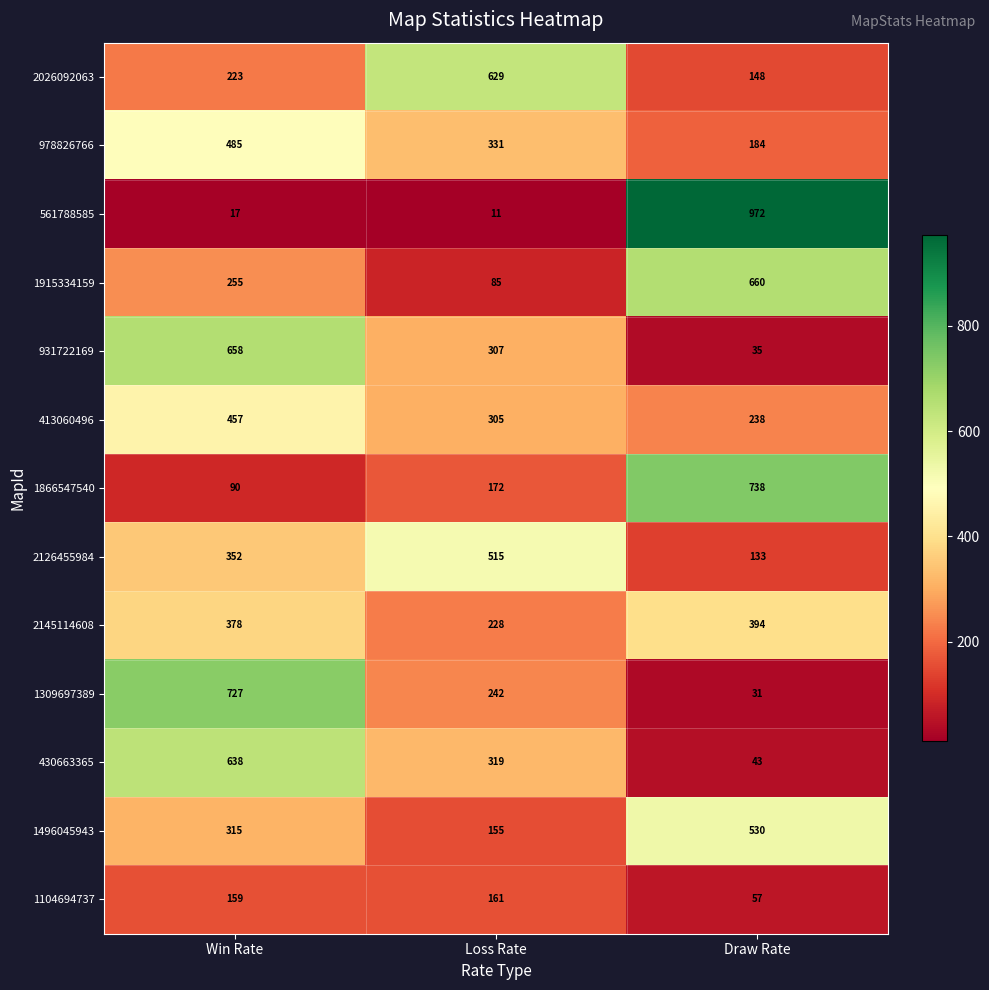

At which category is the sum across all series the highest?

Win Rate